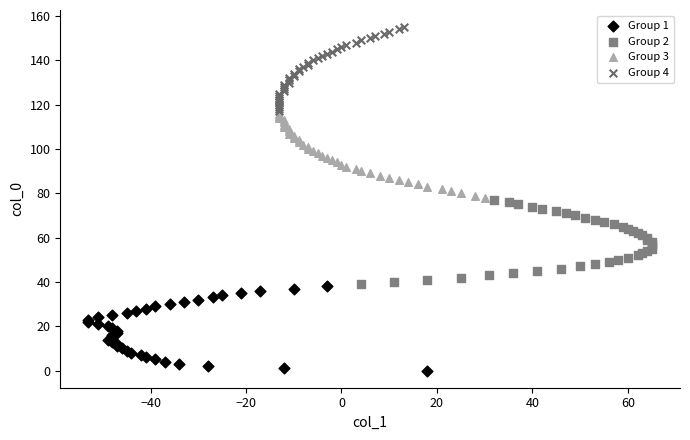

What are all the series names shown in the legend?

Group 1, Group 2, Group 3, Group 4